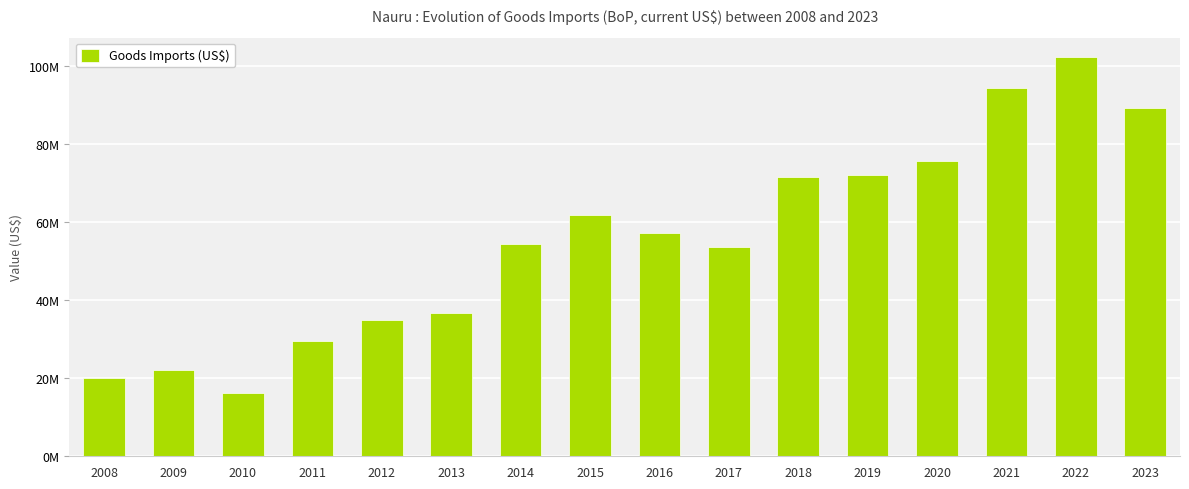

Does the chart contain any negative values?

No